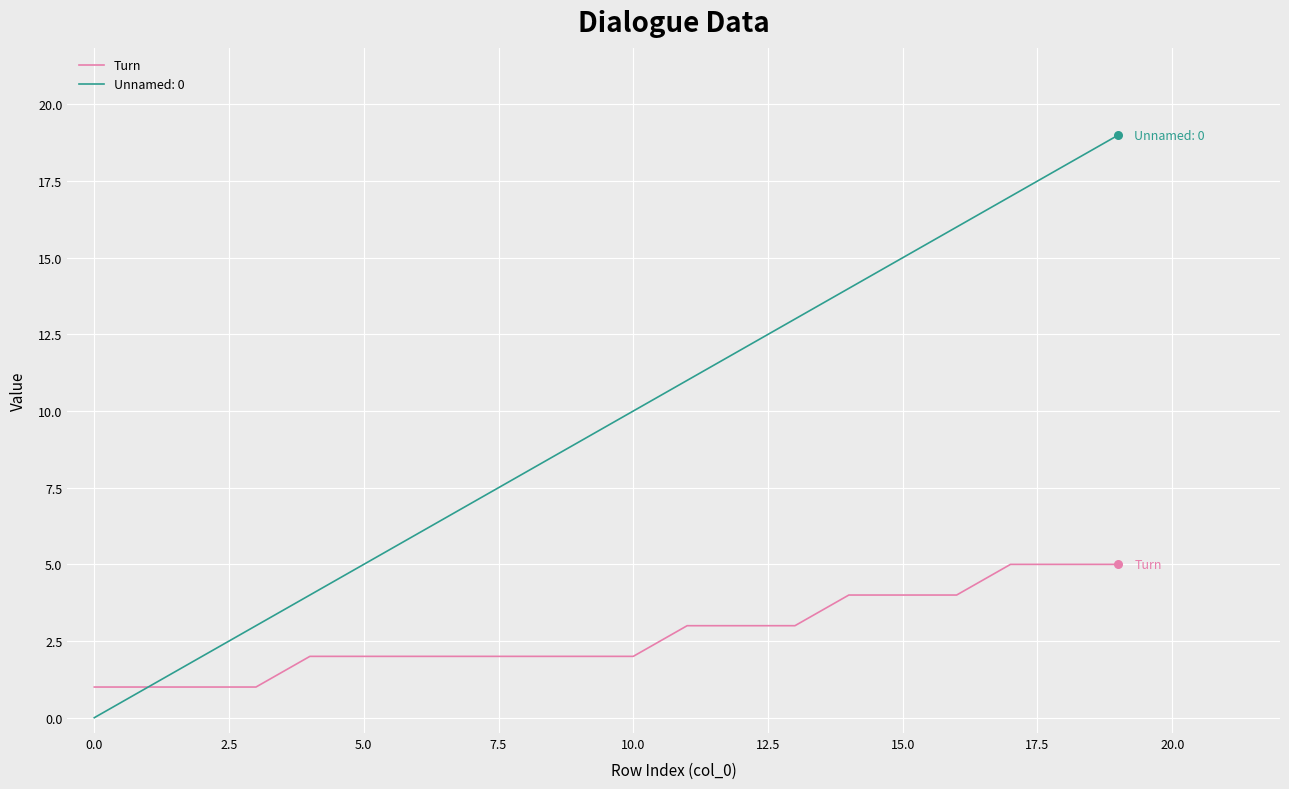

What is the greatest value displayed?

19